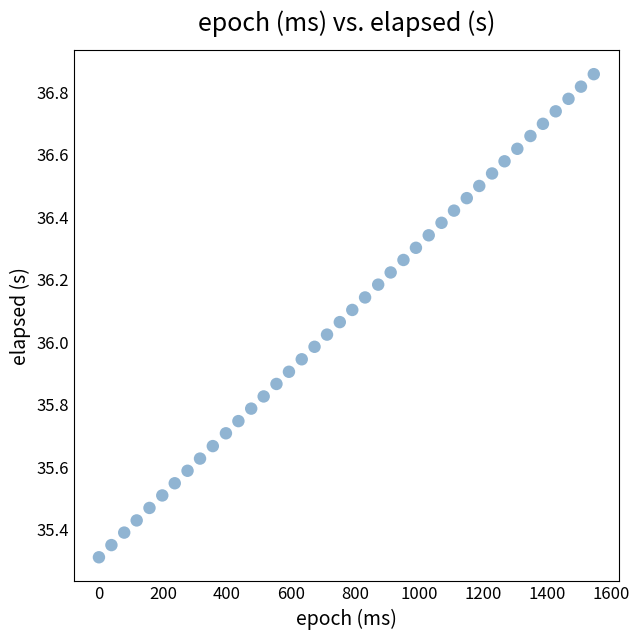

What is the range of X values (max minus min)?

1547.0